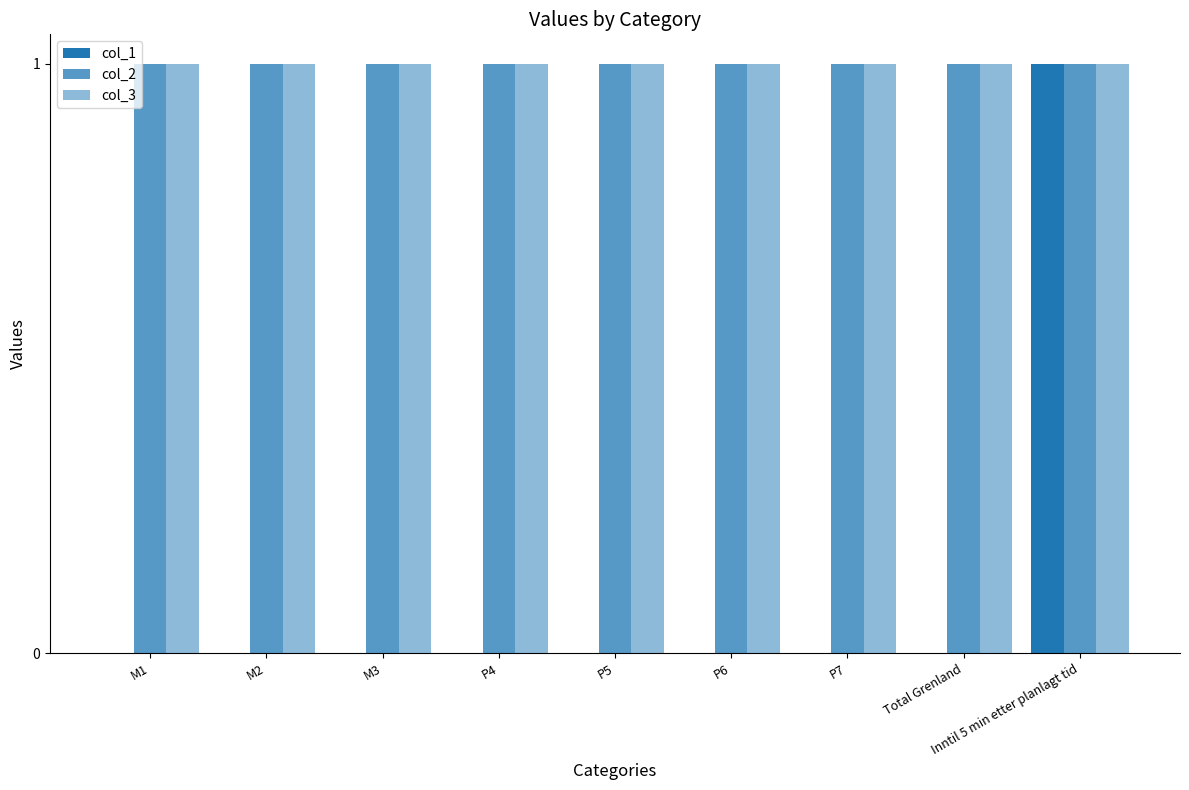

Reading right to left, what are all the values shown in this chart?

col_1: 1	0	0	0	0	0	0	0	0
col_2: 1	1	1	1	1	1	1	1	1
col_3: 1	1	1	1	1	1	1	1	1